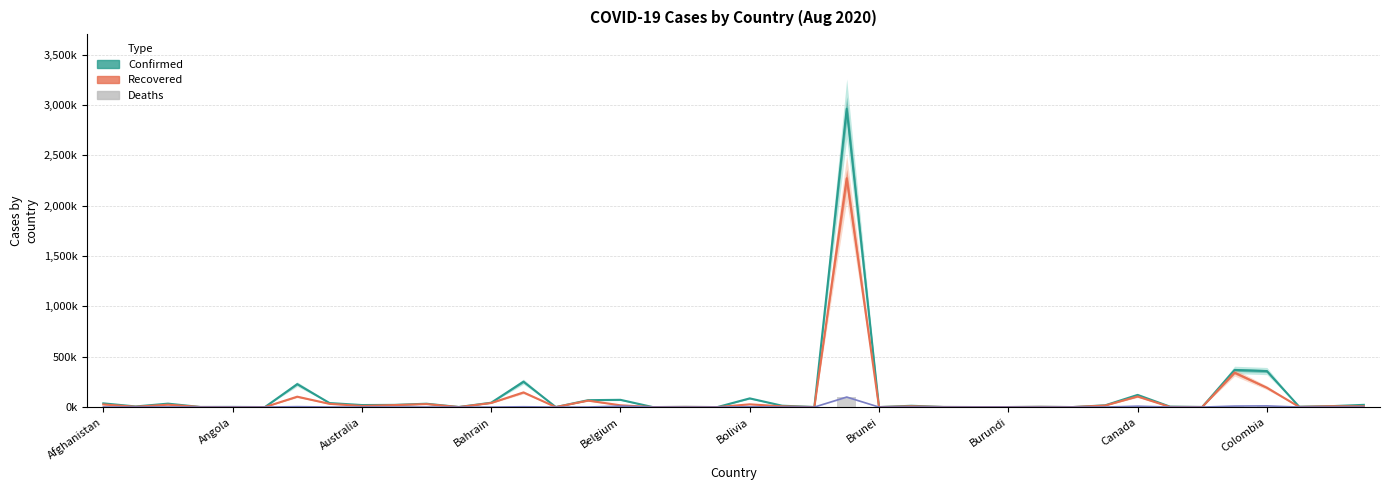

The Deaths (trend) series shows 10.0 at 35. True or false?

True